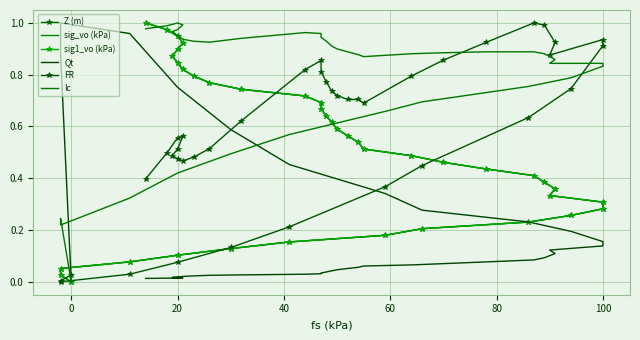

Count the number of categories in the chart.

40